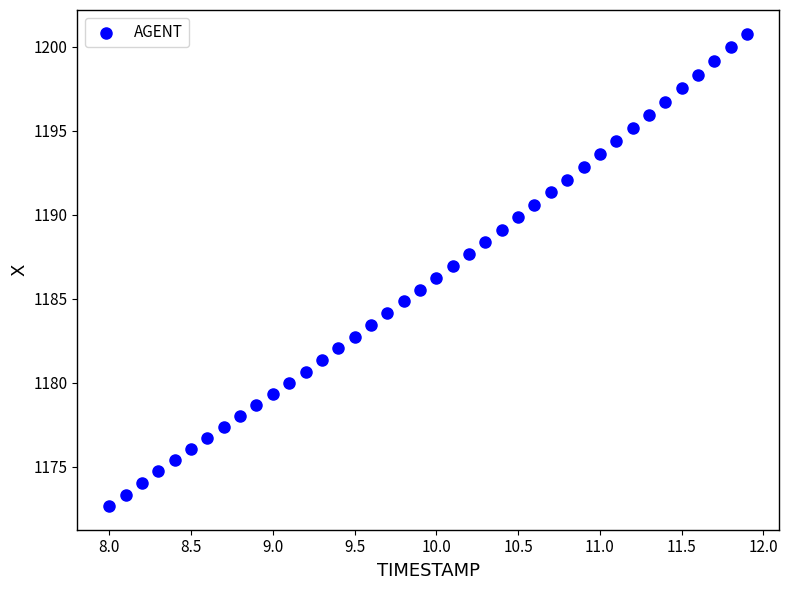

What is the range of Y values (max minus min)?

28.1